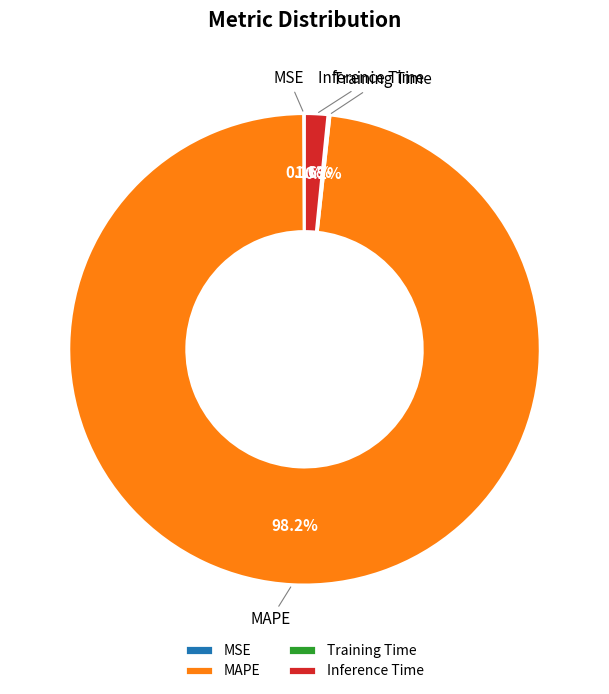

Does MAPE account for over 50% of the chart?

Yes